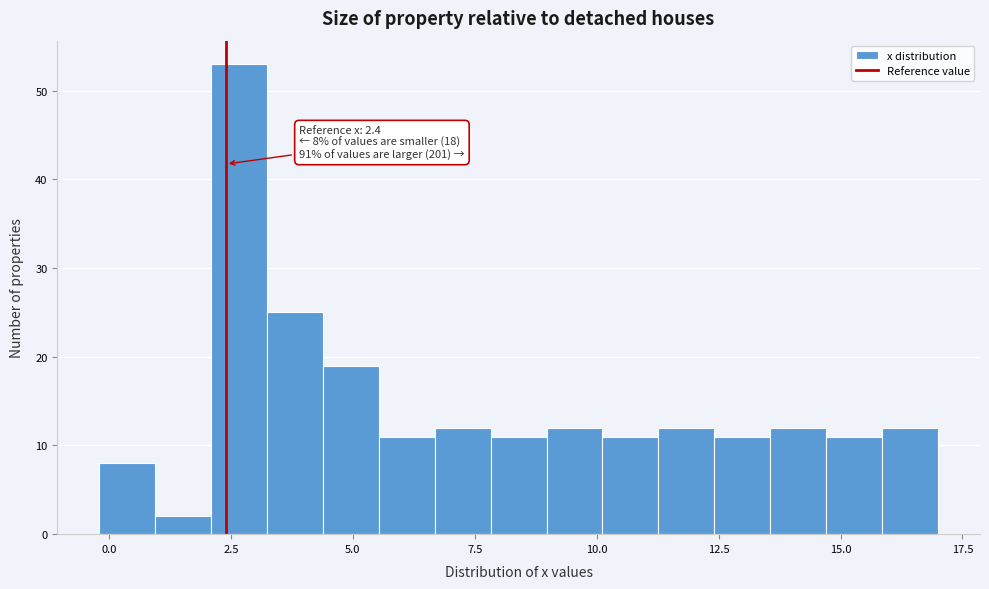

Read against the x-axis, roughly where is the centre of the tallest bar?

2.5